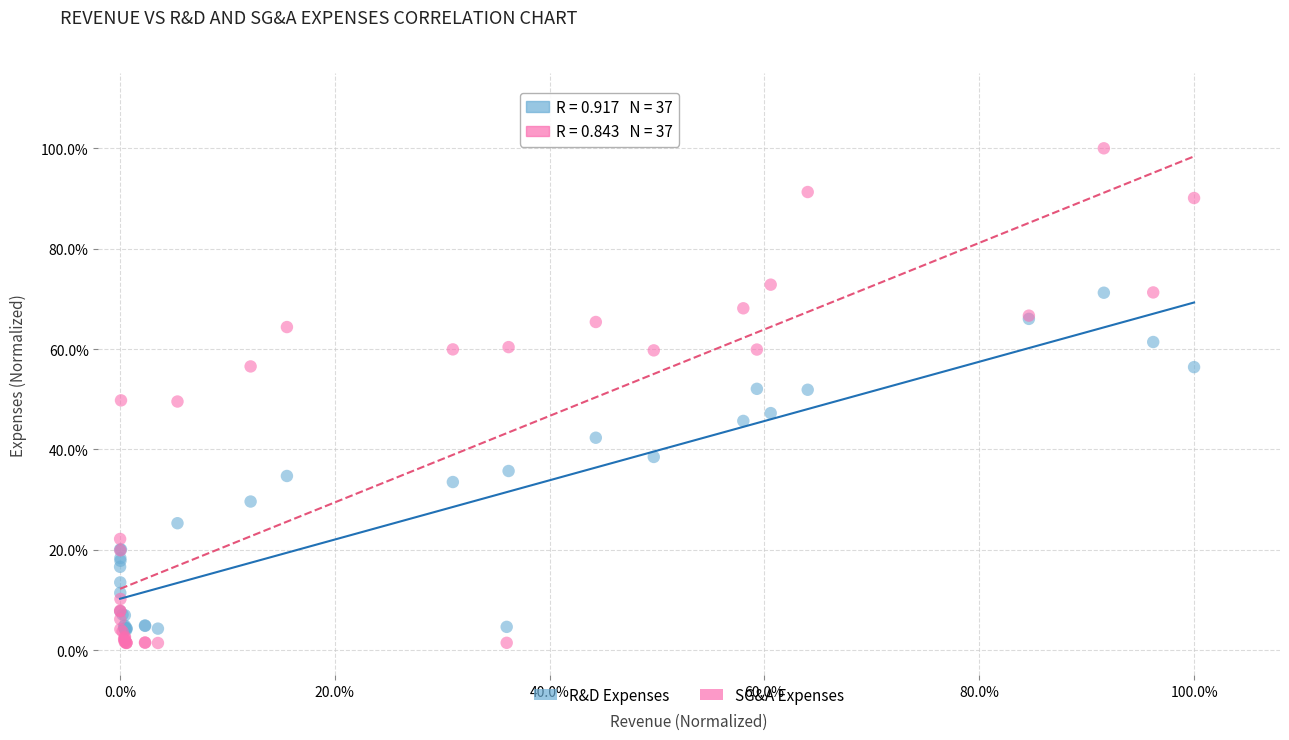

Which series reaches the minimum Y coordinate?

SG&A Expenses